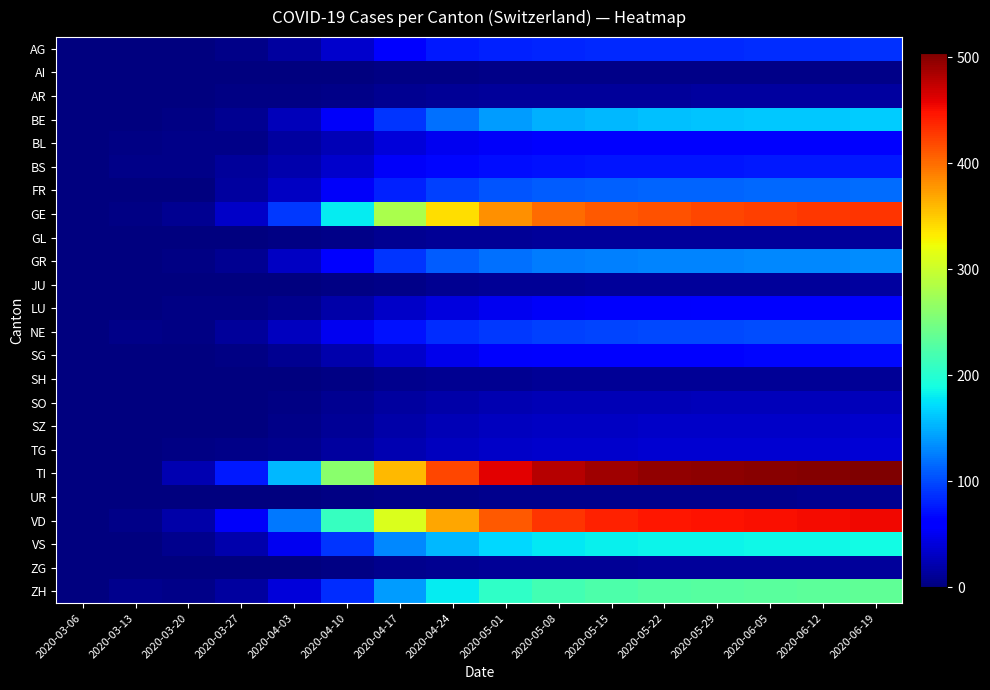

Between 2020-03-06 and 2020-04-03, which series saw the biggest shift?

TI